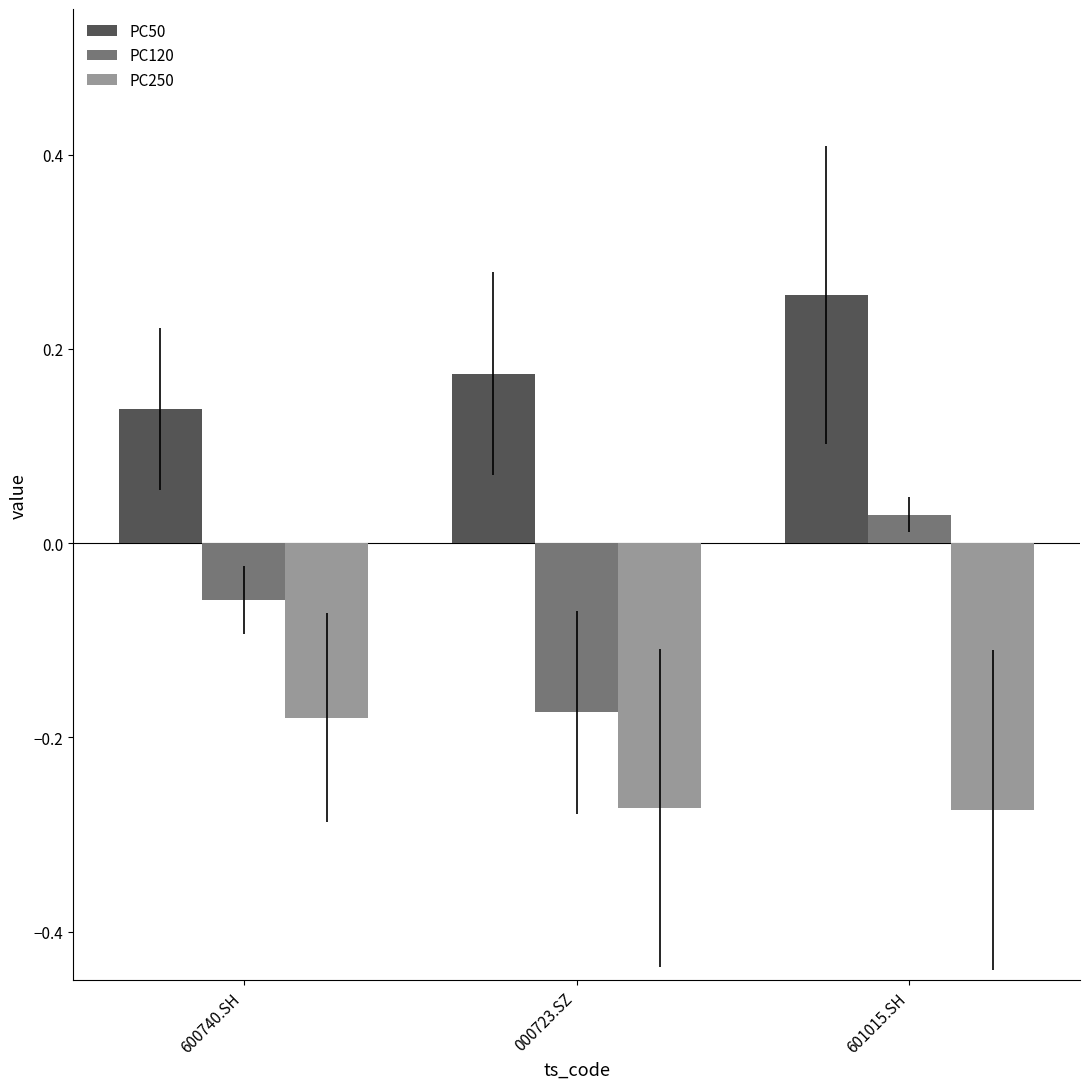

Is the value of PC120 at 000723.SZ greater than the value of PC250 at 000723.SZ?

Yes